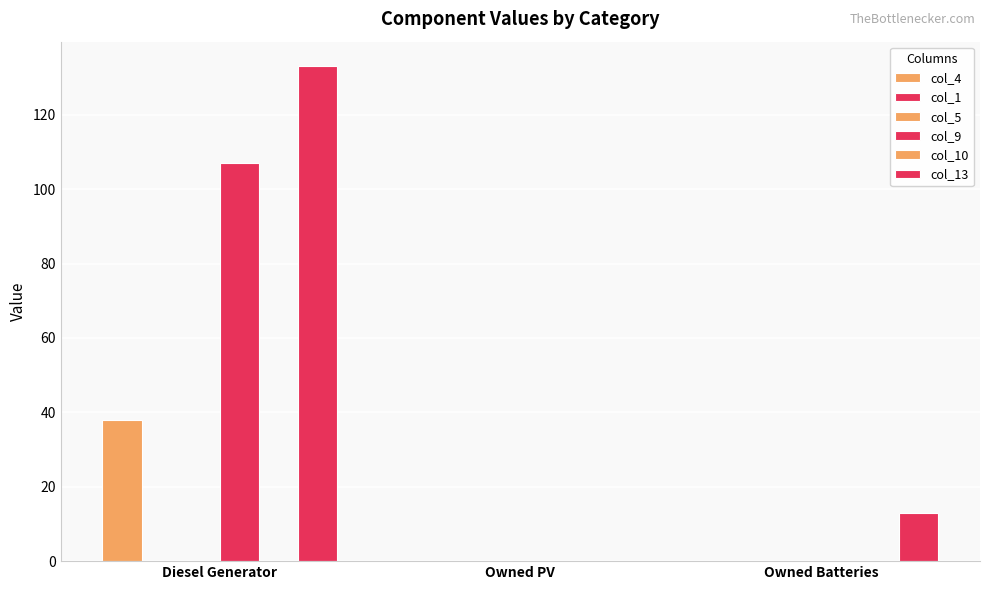

What is the difference between the highest and lowest values at Owned Batteries?

13